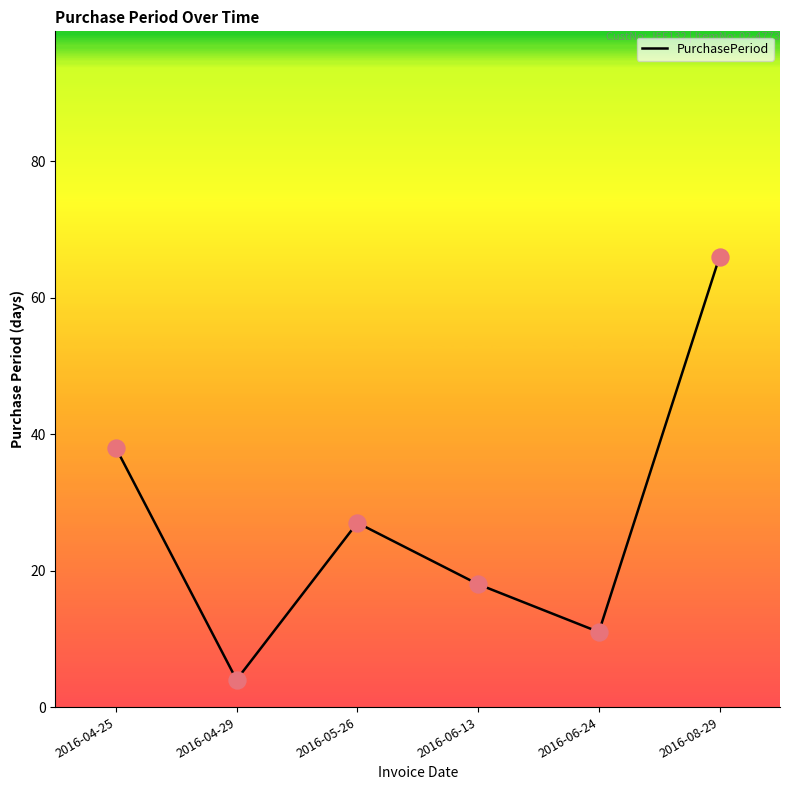

Approximately how many times larger is the value at 2016-04-29 compared to 2016-08-29?

0.1